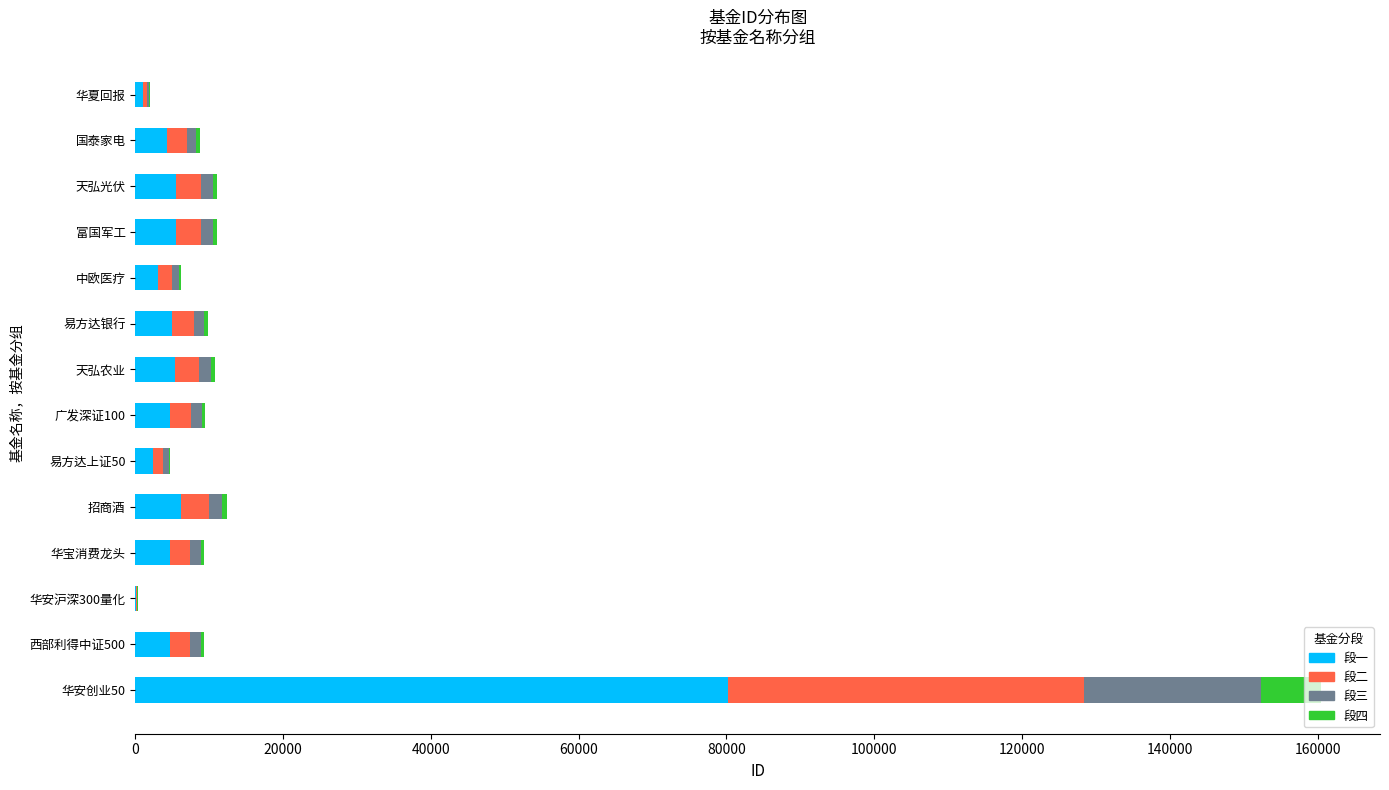

At which category is the sum across all series the highest?

华安创业50